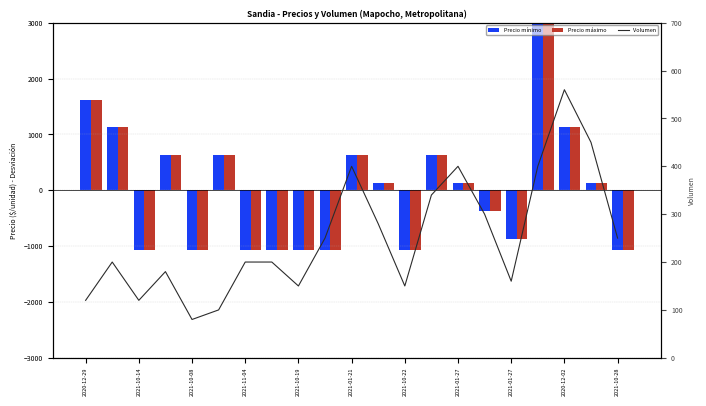

How many values exceed 200?

10